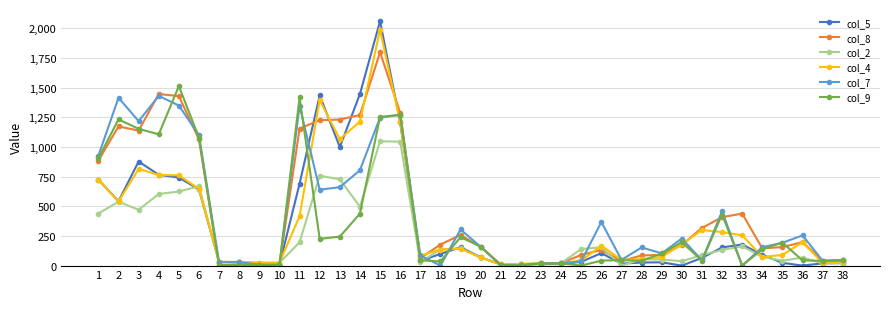

Which series has the largest range (max minus min)?

col_5